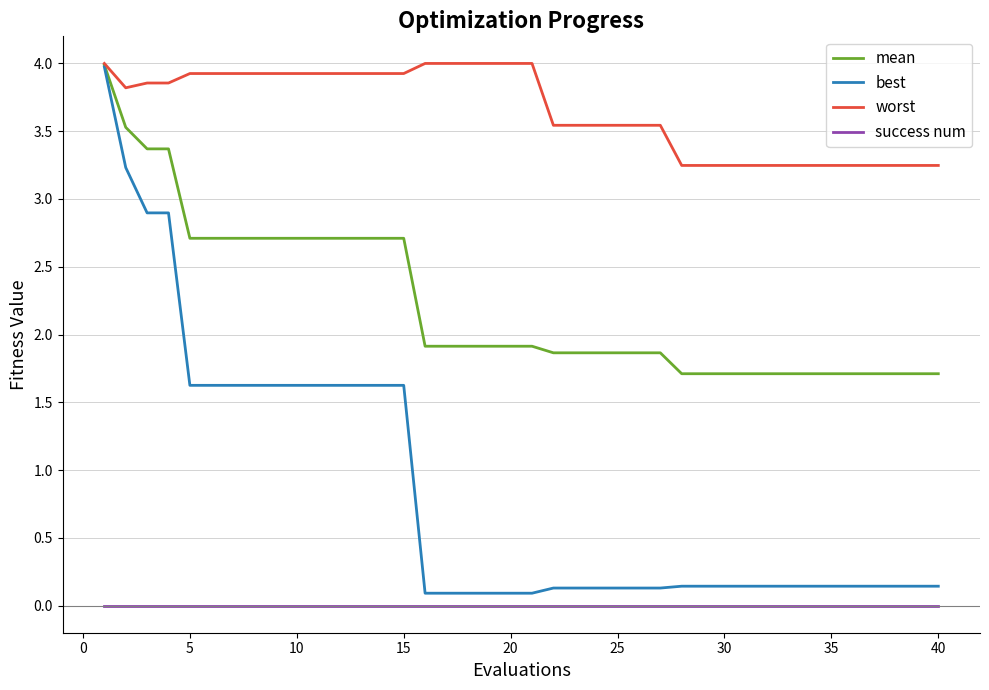

Which series has the largest total across all categories?

worst